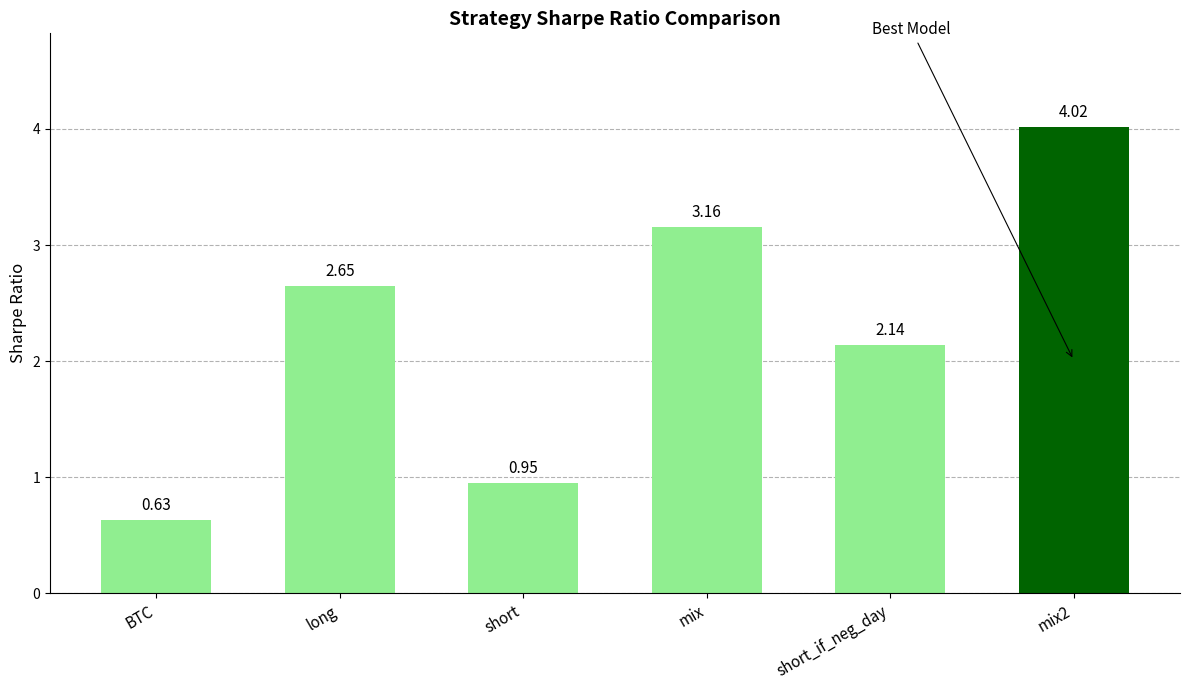

How many values are below 2?

2